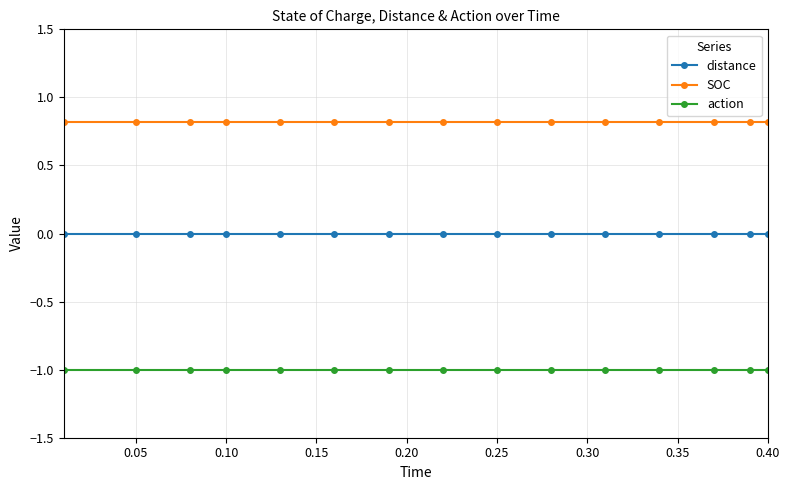

Does the chart display data point markers on the line(s)?

Yes